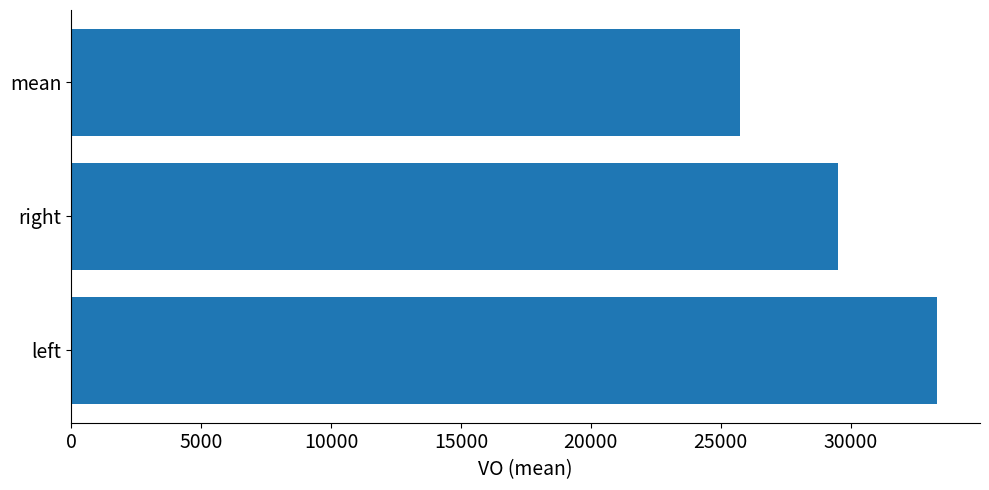

What is the difference between the maximum and second lowest values?

3791.8